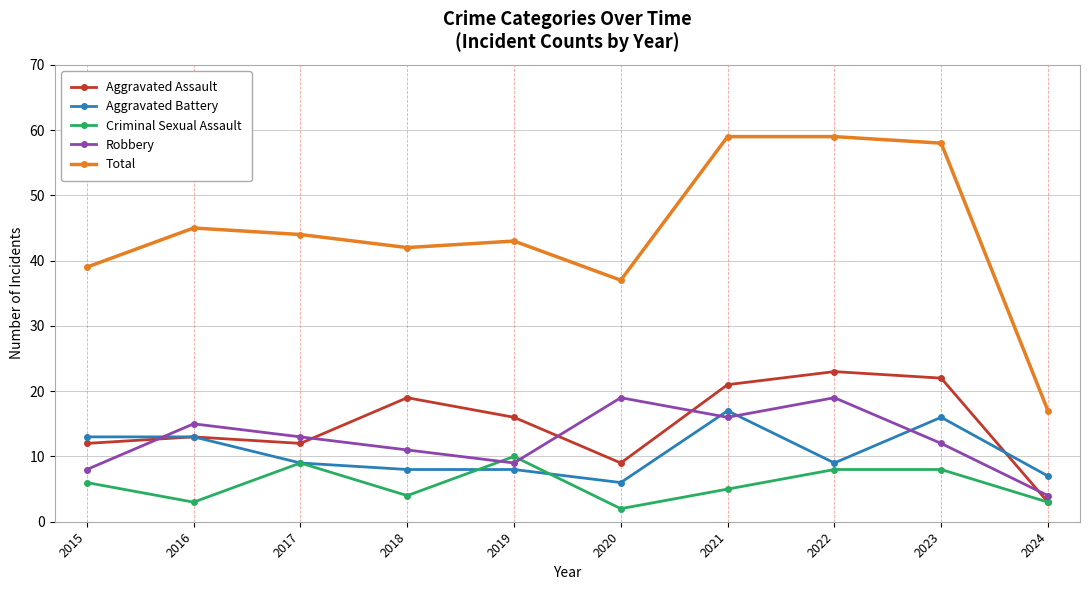

What is the average value of the Total series?

44